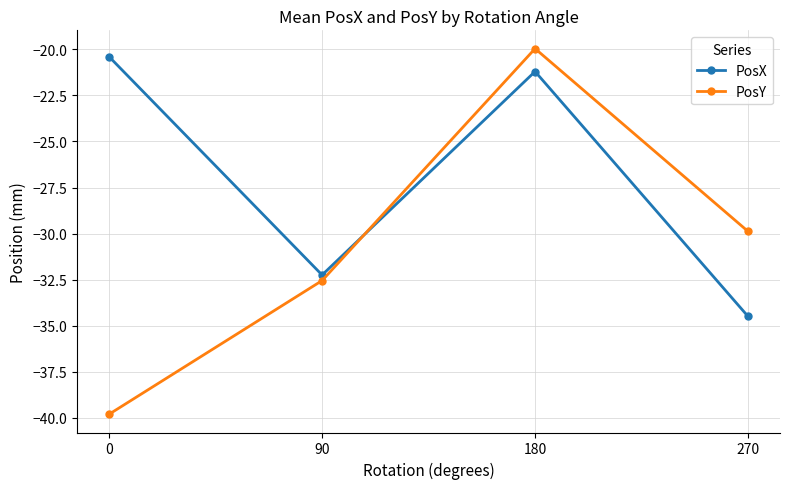

List the series in order of their overall mean, lowest first.

PosY, PosX